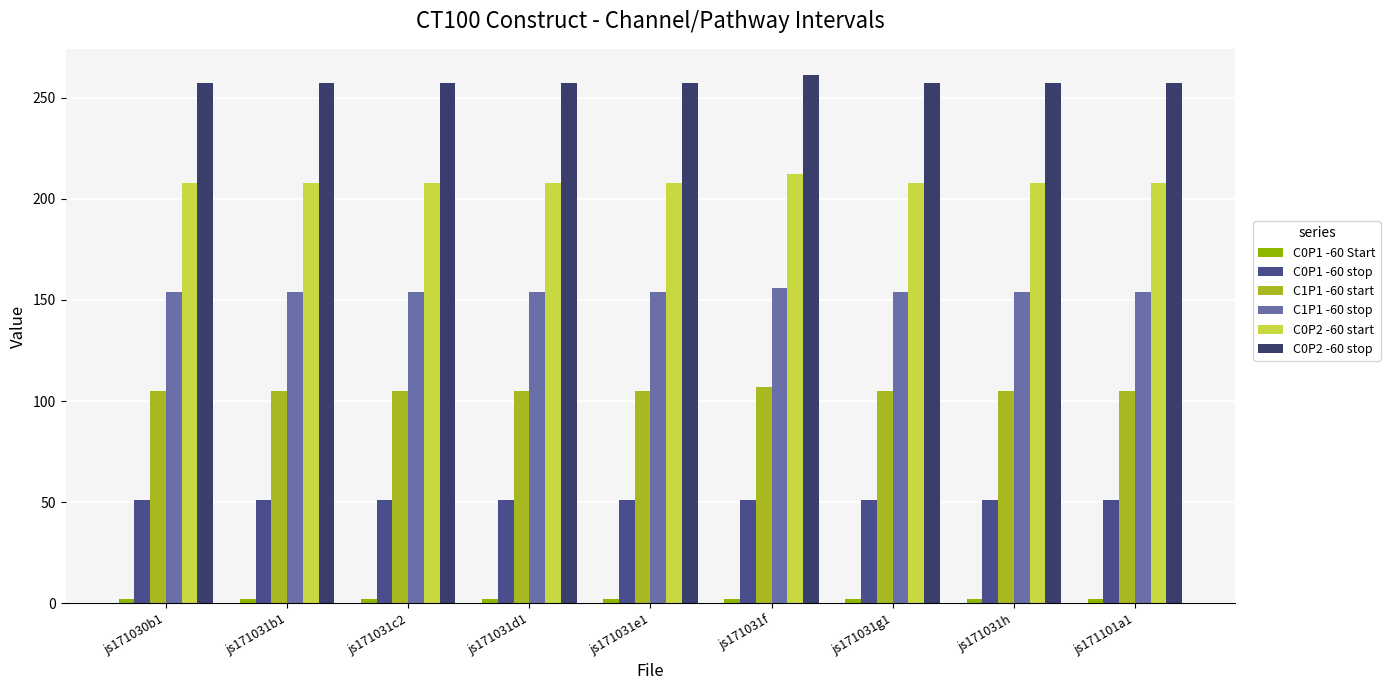

Reading right to left, transcribe all the data shown in this chart.

C0P1 -60 Start: js171101a1=2	js171031h=2	js171031g1=2	js171031f=2	js171031e1=2	js171031d1=2	js171031c2=2	js171031b1=2	js171030b1=2
C0P1 -60 stop: js171101a1=51	js171031h=51	js171031g1=51	js171031f=51	js171031e1=51	js171031d1=51	js171031c2=51	js171031b1=51	js171030b1=51
C1P1 -60 start: js171101a1=105	js171031h=105	js171031g1=105	js171031f=107	js171031e1=105	js171031d1=105	js171031c2=105	js171031b1=105	js171030b1=105
C1P1 -60 stop: js171101a1=154	js171031h=154	js171031g1=154	js171031f=156	js171031e1=154	js171031d1=154	js171031c2=154	js171031b1=154	js171030b1=154
C0P2 -60 start: js171101a1=208	js171031h=208	js171031g1=208	js171031f=212	js171031e1=208	js171031d1=208	js171031c2=208	js171031b1=208	js171030b1=208
C0P2 -60 stop: js171101a1=257	js171031h=257	js171031g1=257	js171031f=261	js171031e1=257	js171031d1=257	js171031c2=257	js171031b1=257	js171030b1=257